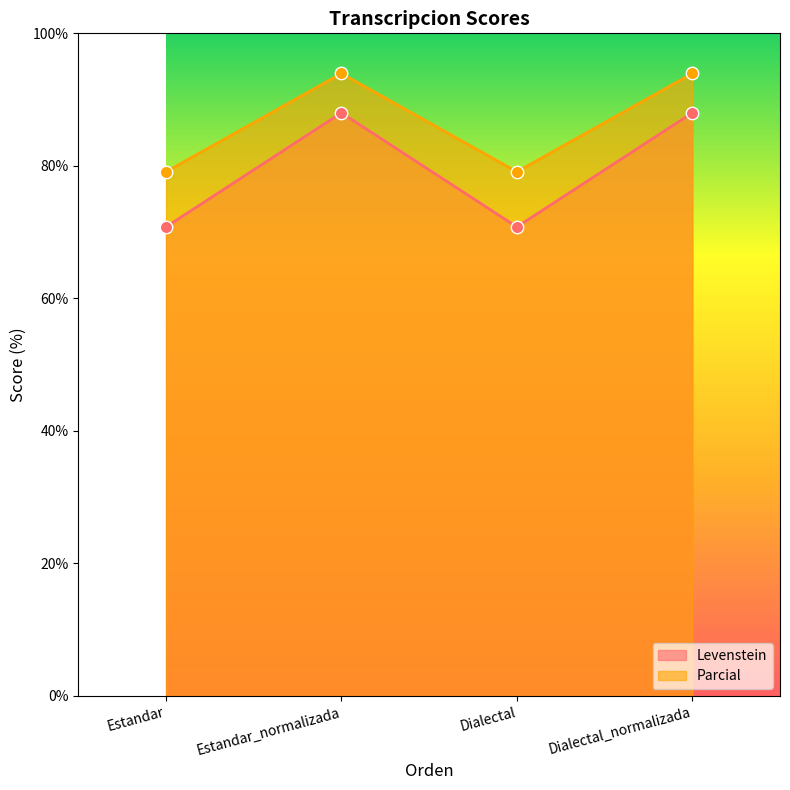

Which series has the largest Y range (max minus min)?

Parcial